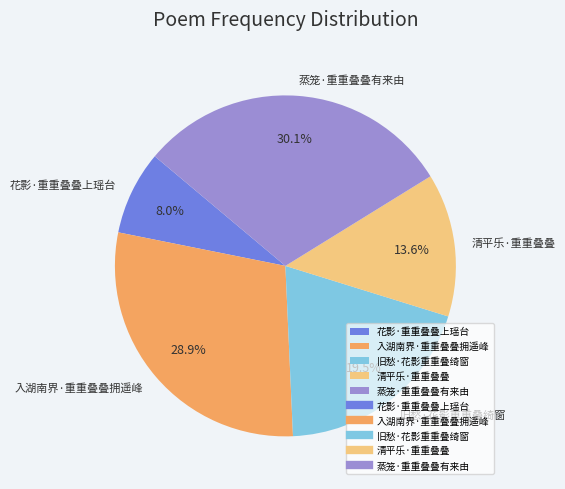

To the nearest percent, what portion does 清平乐·重重叠叠 represent?

14%